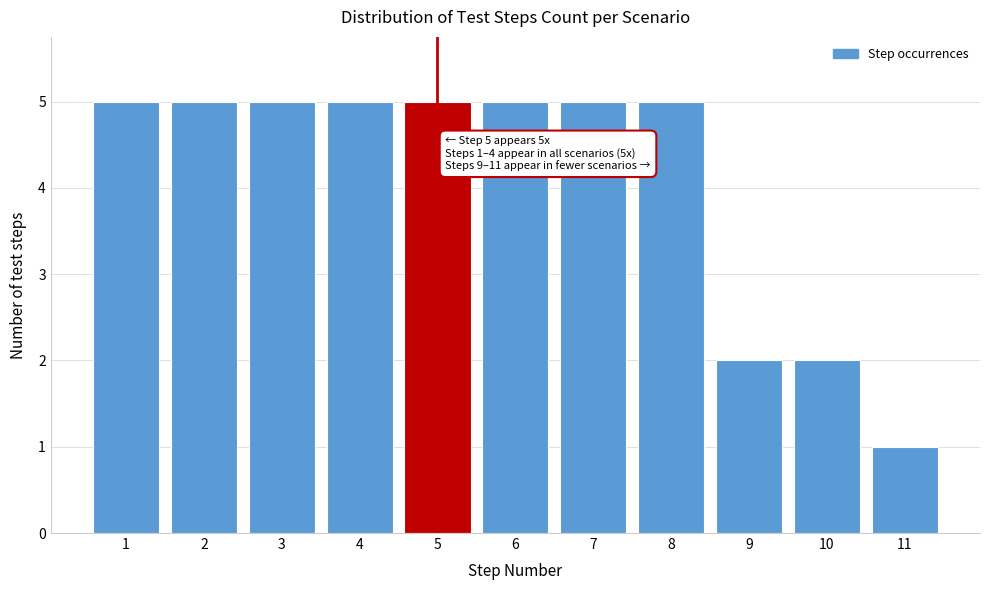

Reading left to right, transcribe all the data shown in this chart.

1=5	2=5	3=5	4=5	5=5	6=5	7=5	8=5	9=2	10=2	11=1